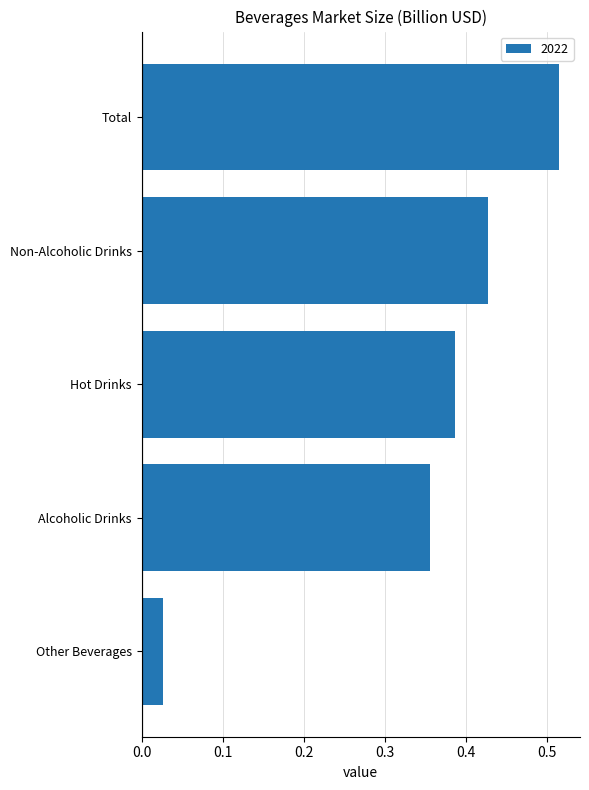

Which label corresponds to the smallest value in the chart?

Other Beverages